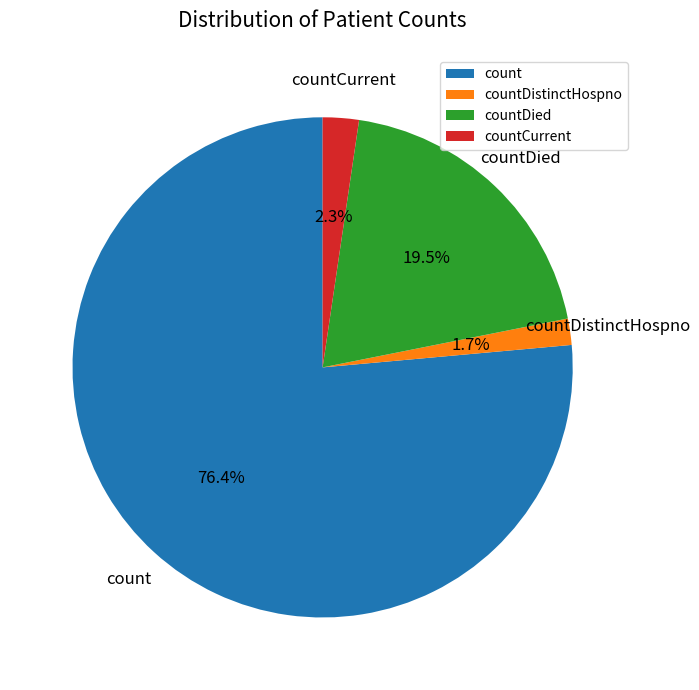

What is the ratio of the value at count to the value at countDied?

3.9